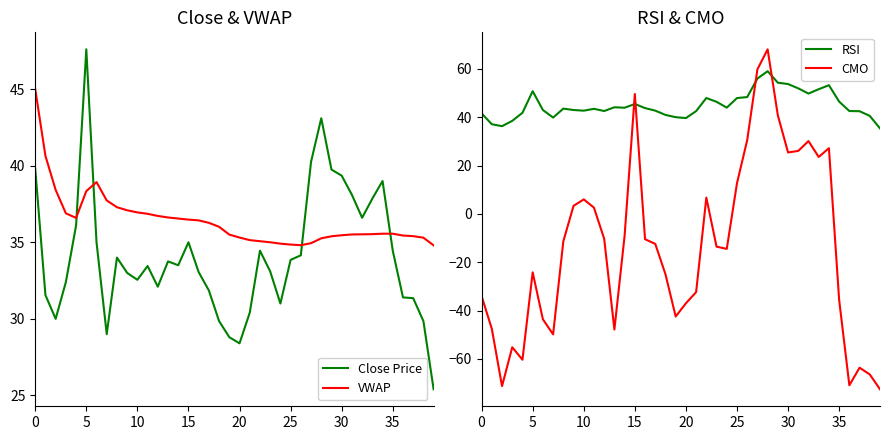

What is the spread (max minus min) of values at 17?

55.1